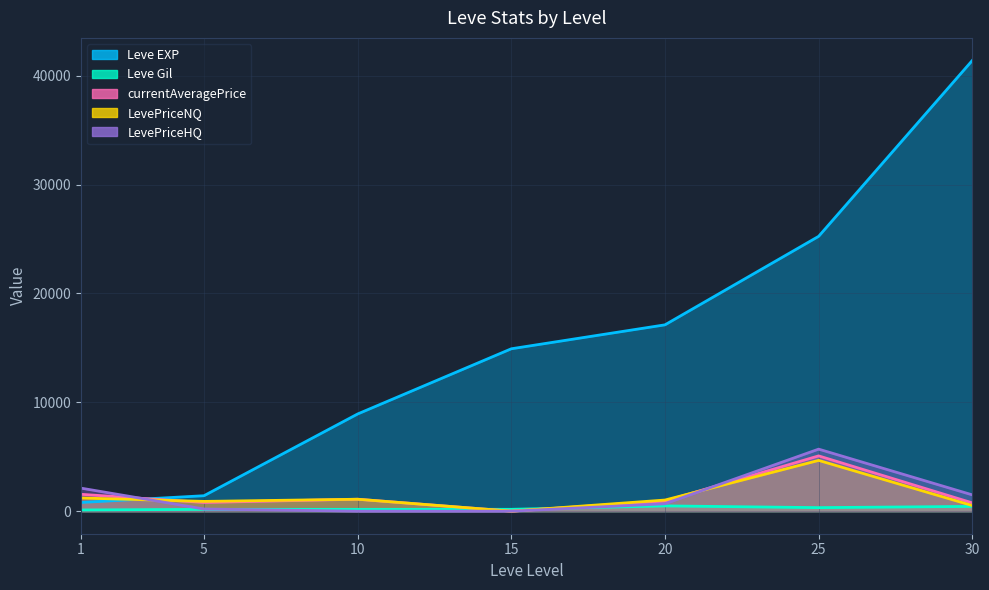

True or false: currentAveragePrice has a value of 1098.1 at 10.

True